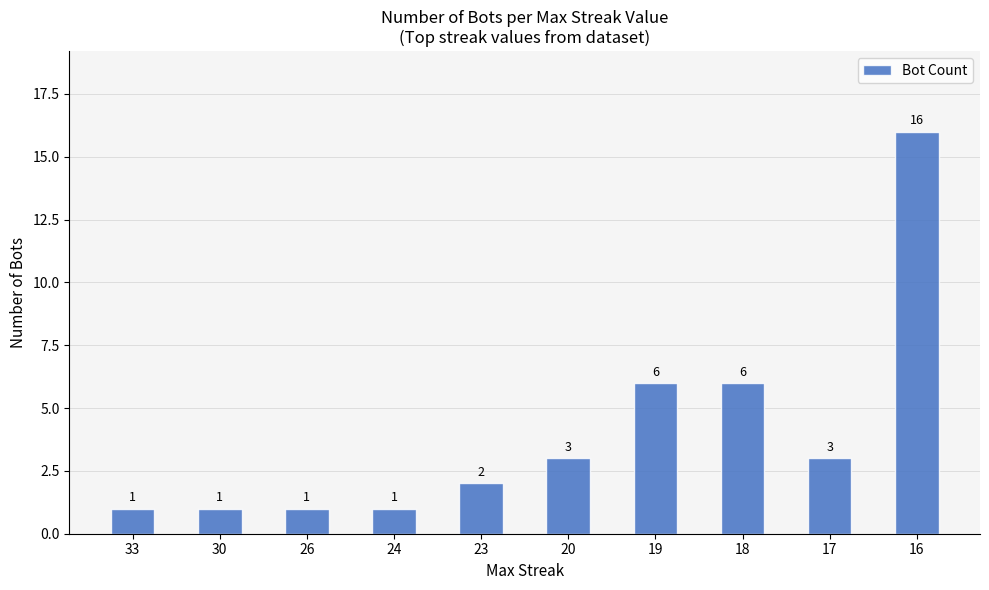

What is the sum of the values at 33 and 17?

4